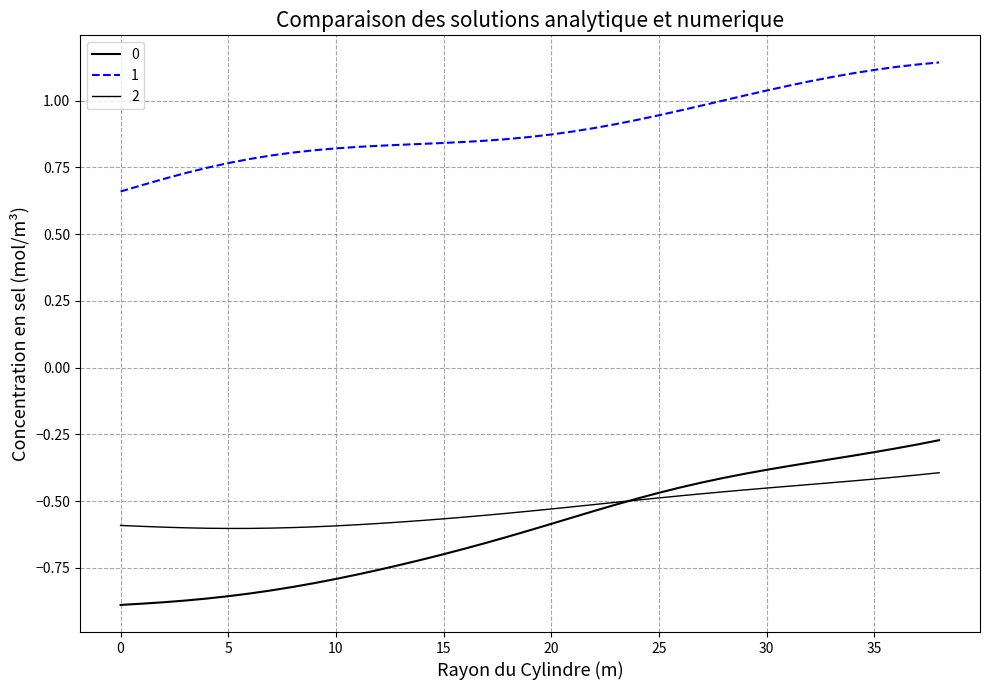

How many lines are shown in the chart?

3